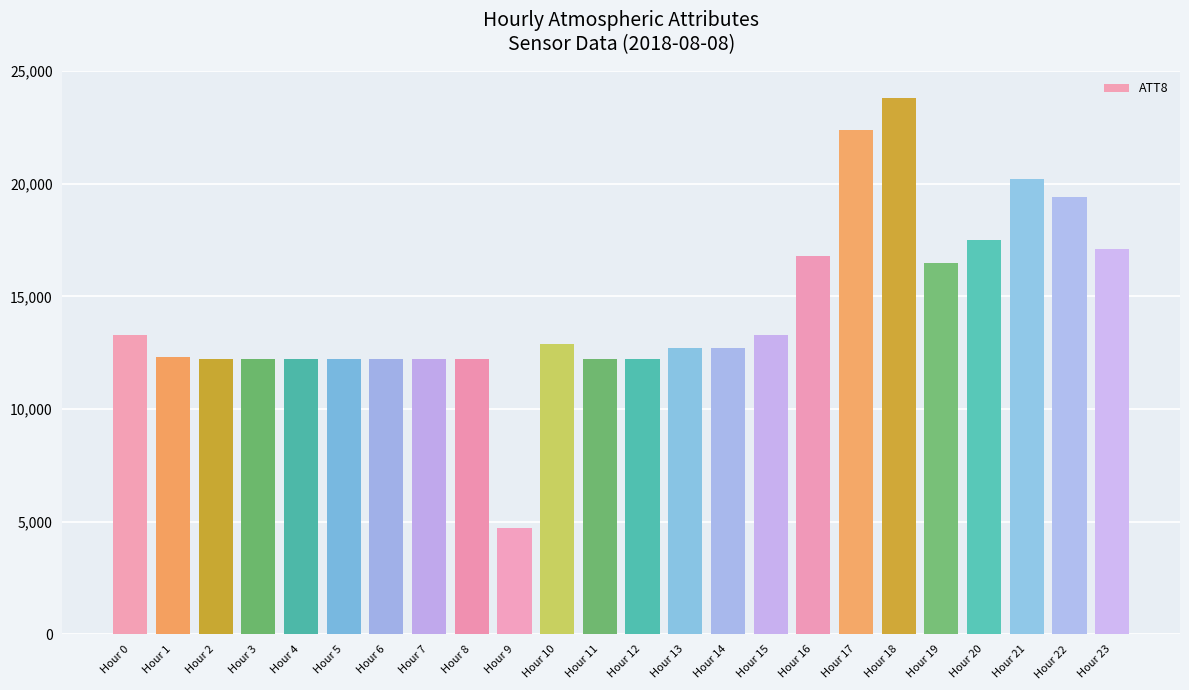

Which label corresponds to the smallest value in the chart?

Hour 9